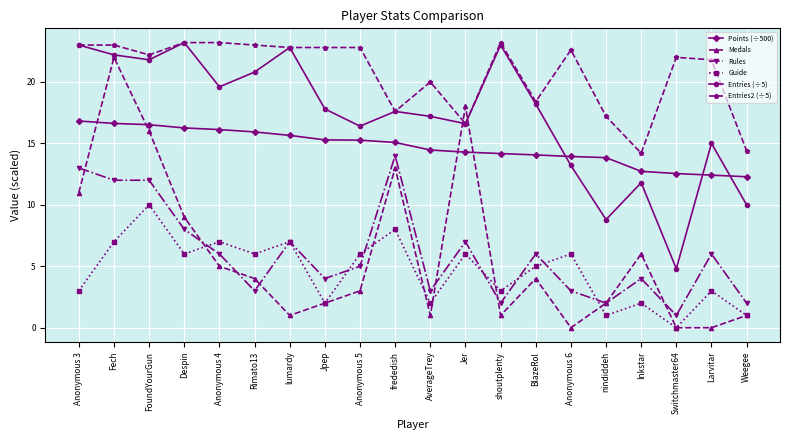

Which series has the widest spread of values?

Medals